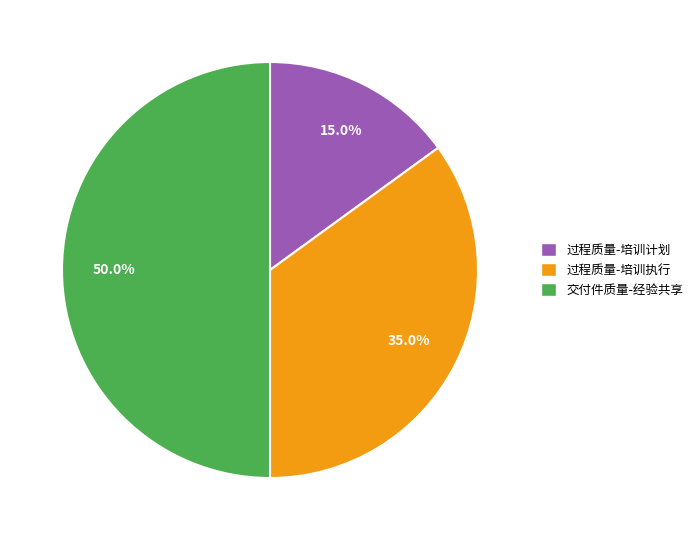

Which category has the smallest portion of the pie?

过程质量-培训计划